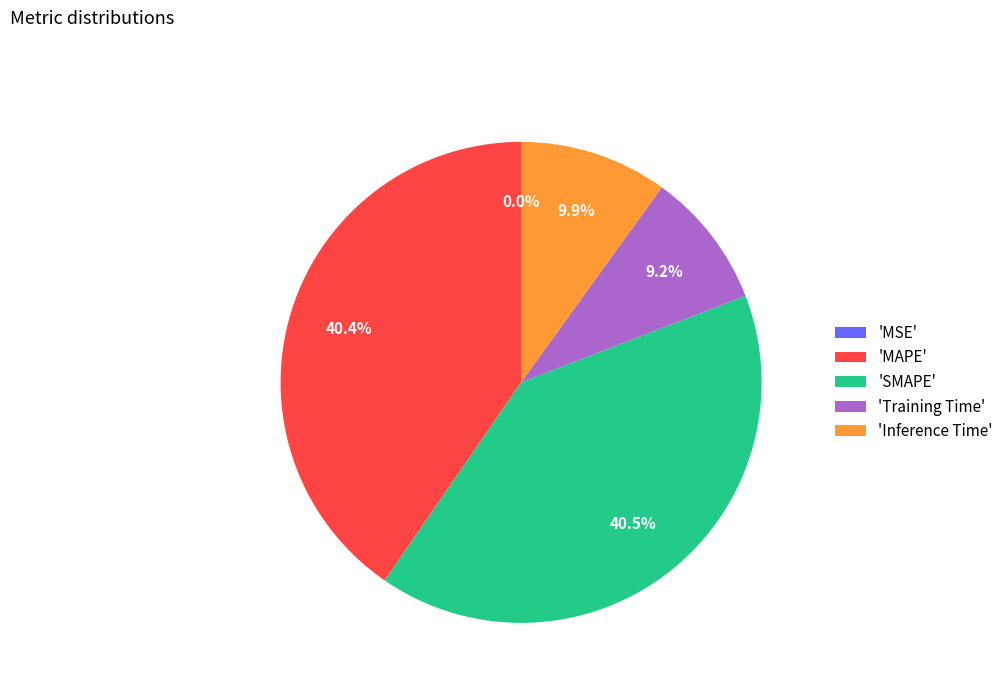

How much of the chart is everything except 'SMAPE'?

59.5%